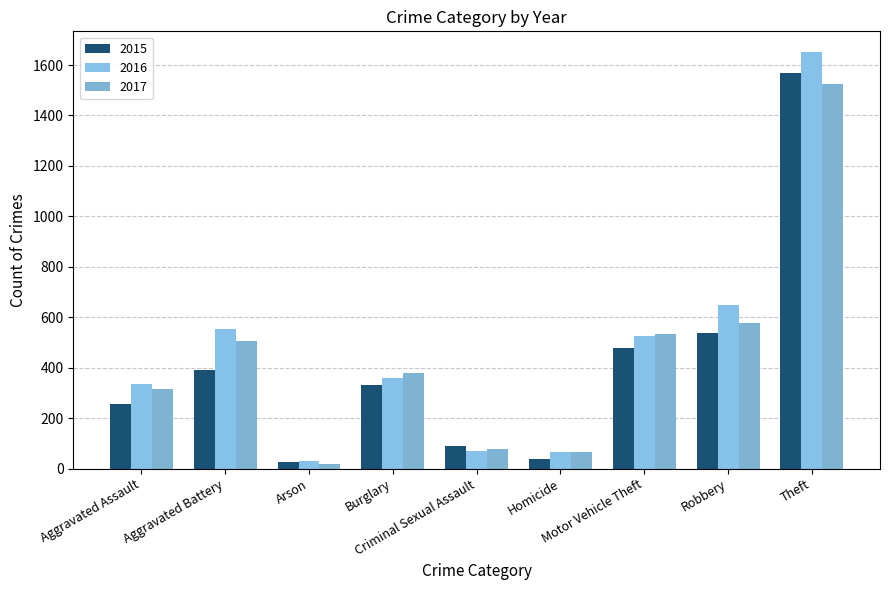

At which label does 2015 reach its peak?

Theft